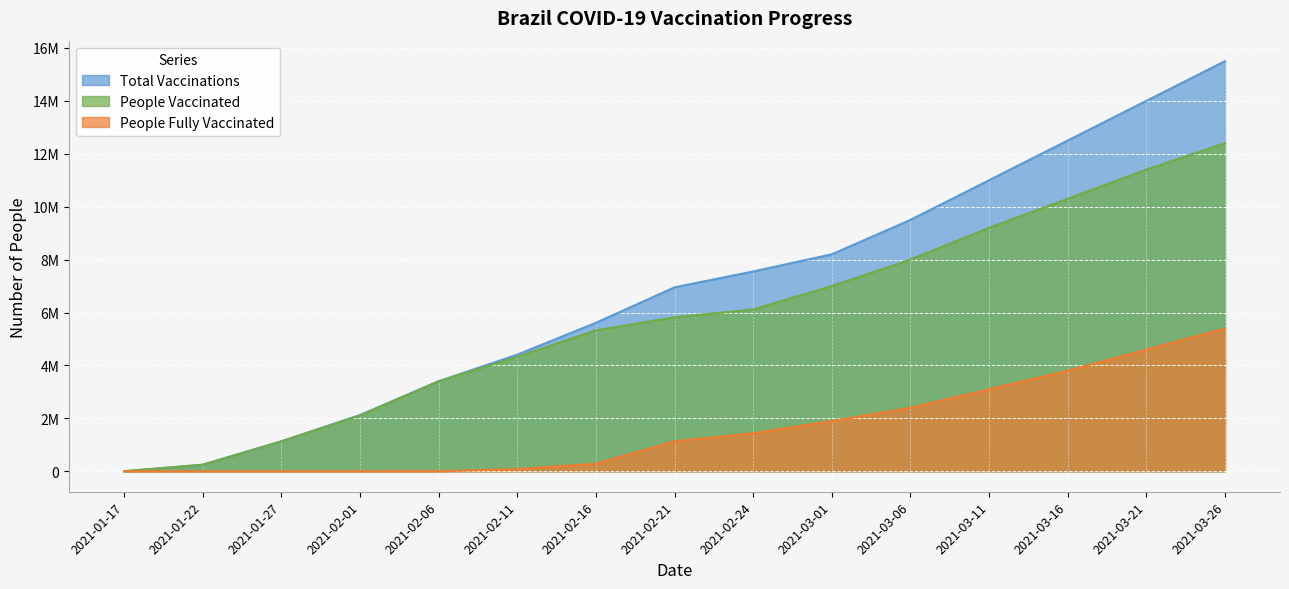

What are all the series names shown in the legend?

Total Vaccinations, People Vaccinated, People Fully Vaccinated